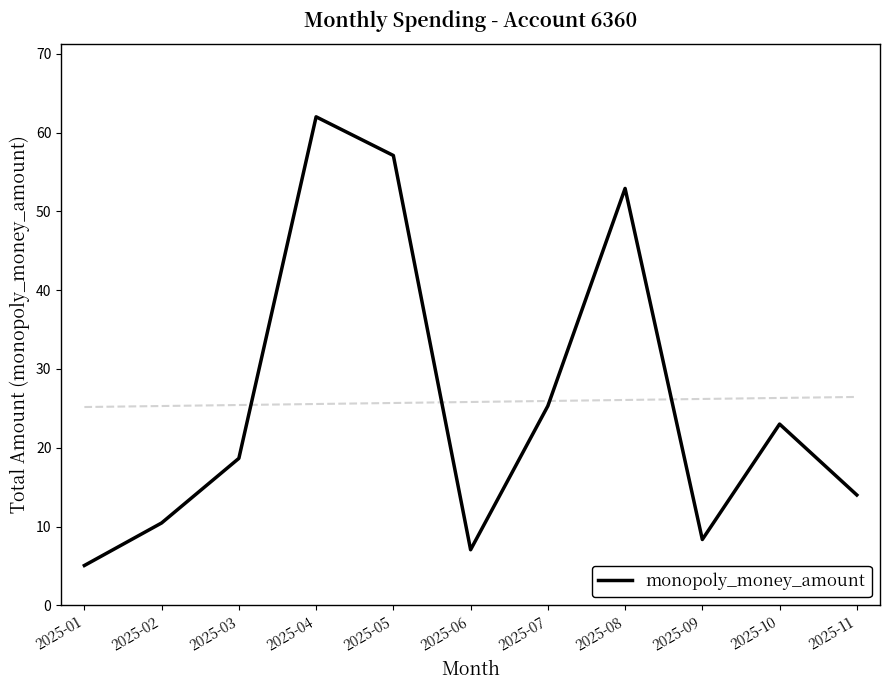

How many lines are shown in the chart?

1